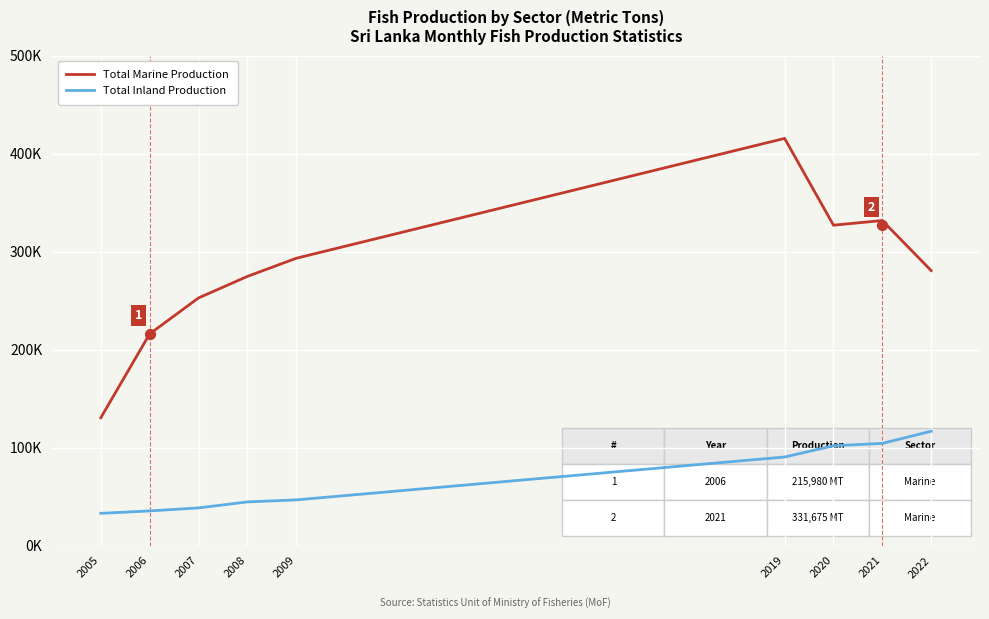

Which series contains the lowest Y value?

Total Inland Production